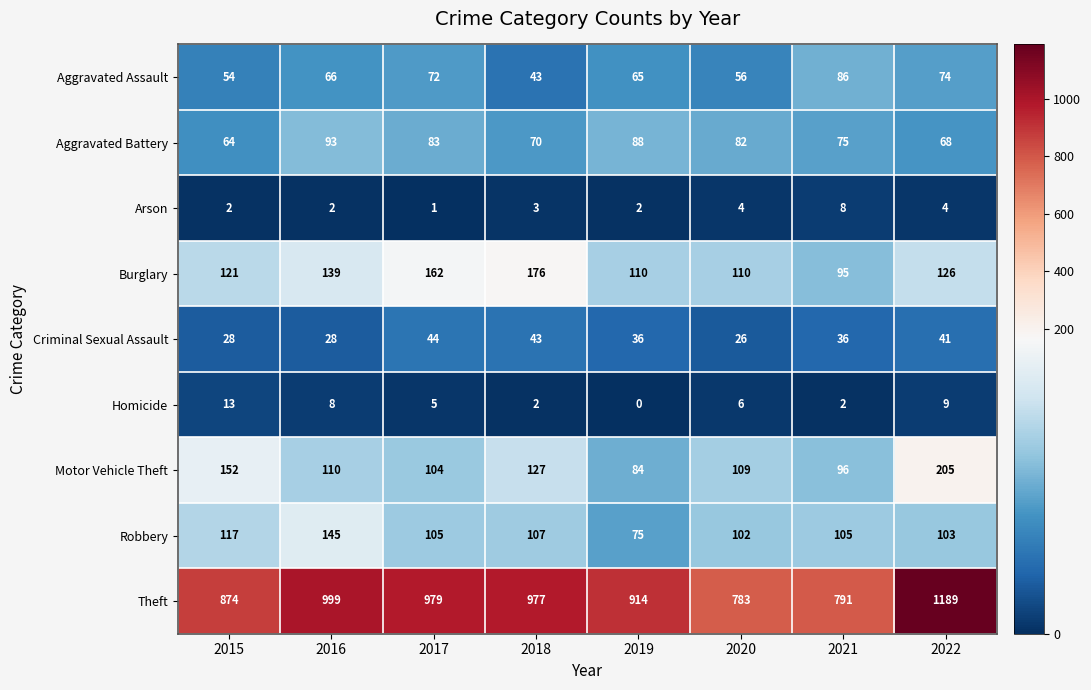

At how many categories does at least one series exceed 421?

8